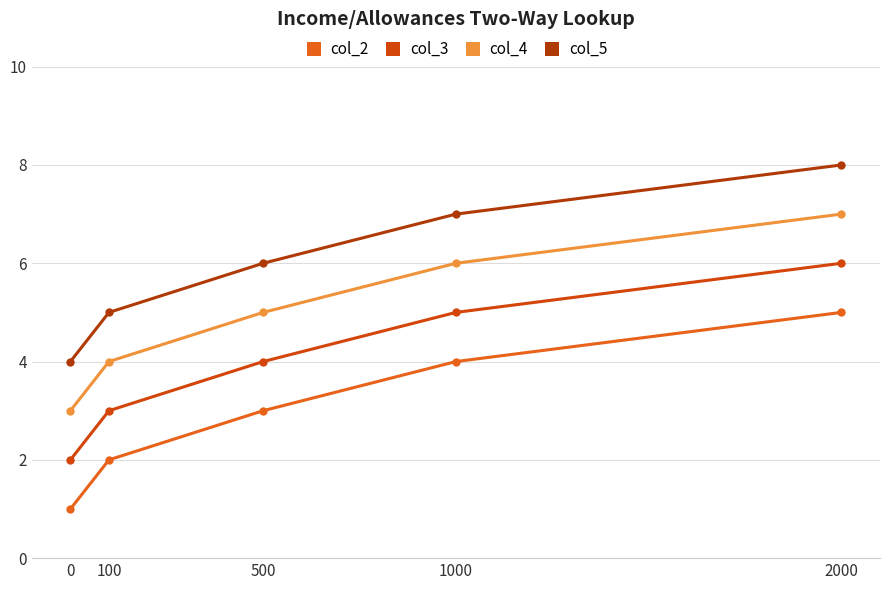

How many col_2 values are between 2 and 4?

3